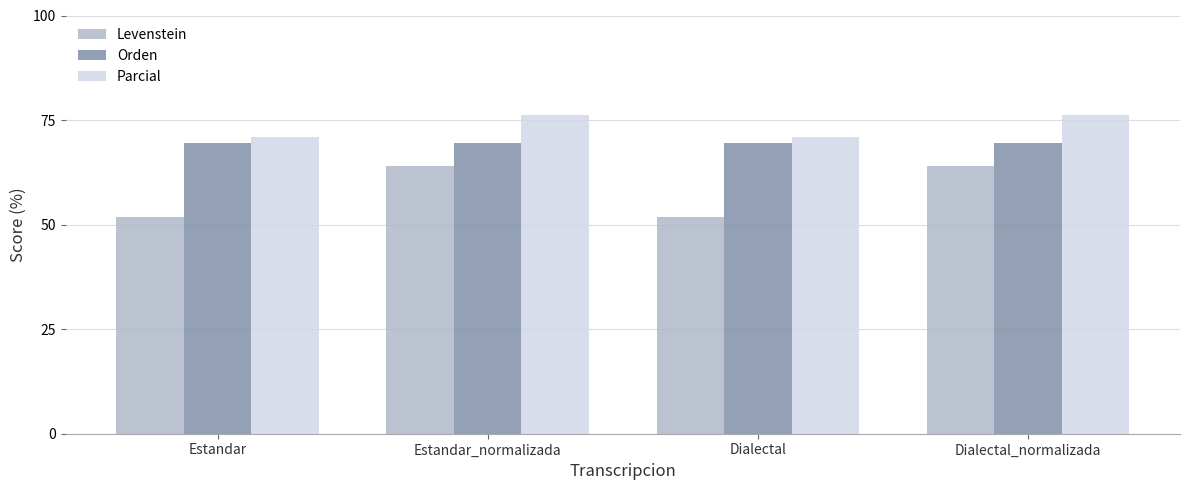

Is the value of Parcial at Dialectal_normalizada greater than the value of Orden at Estandar?

Yes